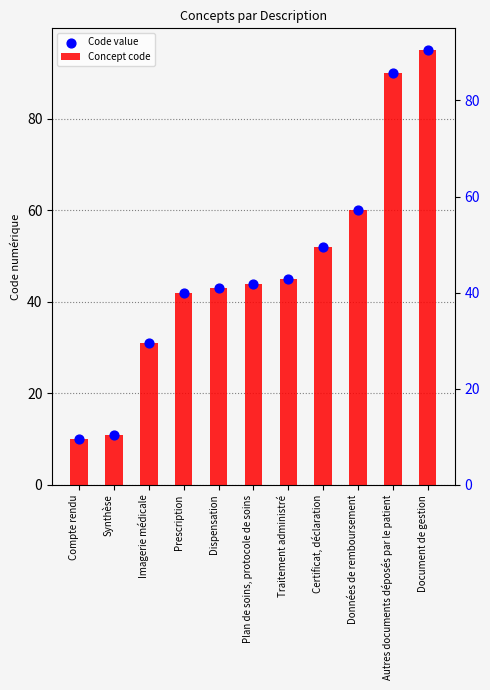

Which series reaches the minimum Y coordinate?

Concept code